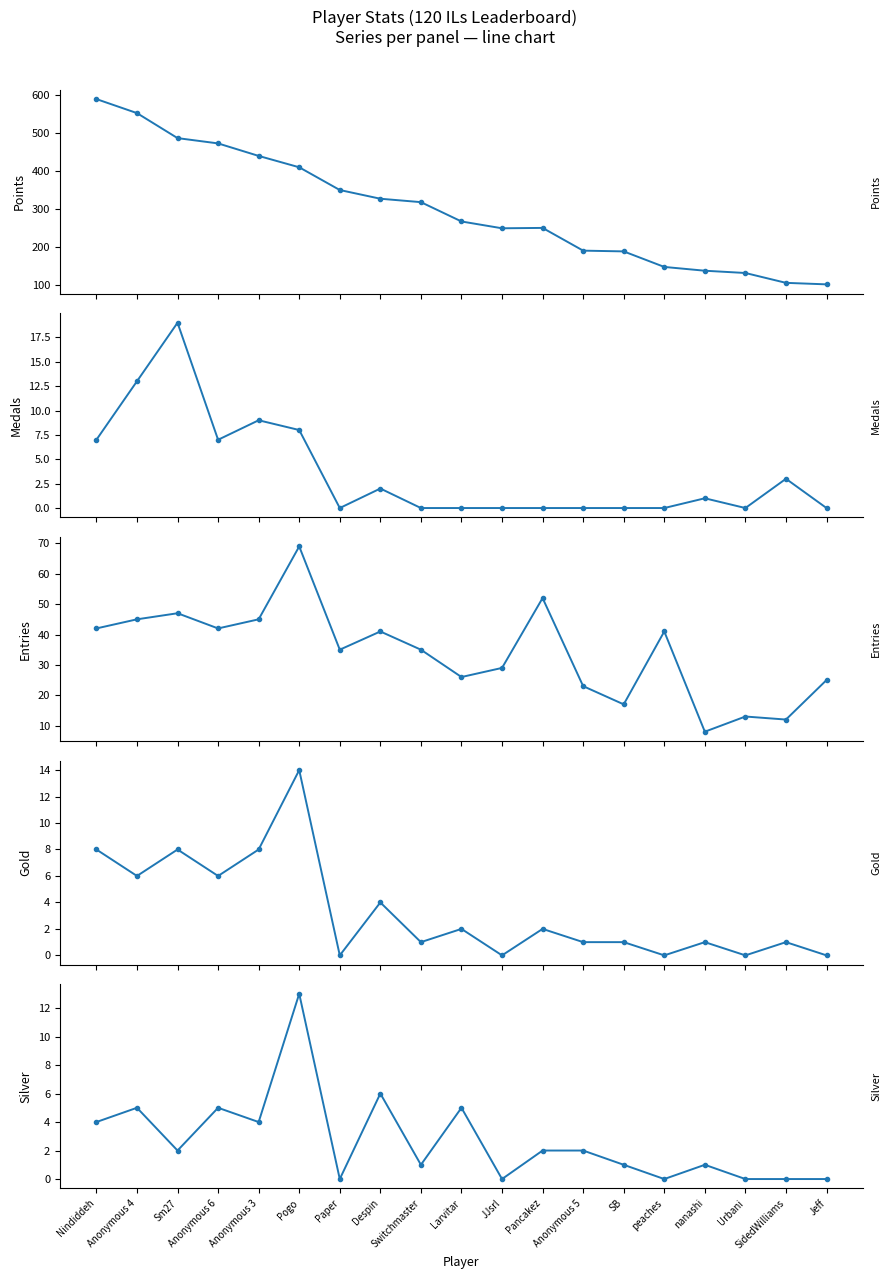

True or false: Silver and Gold cross at least once.

False